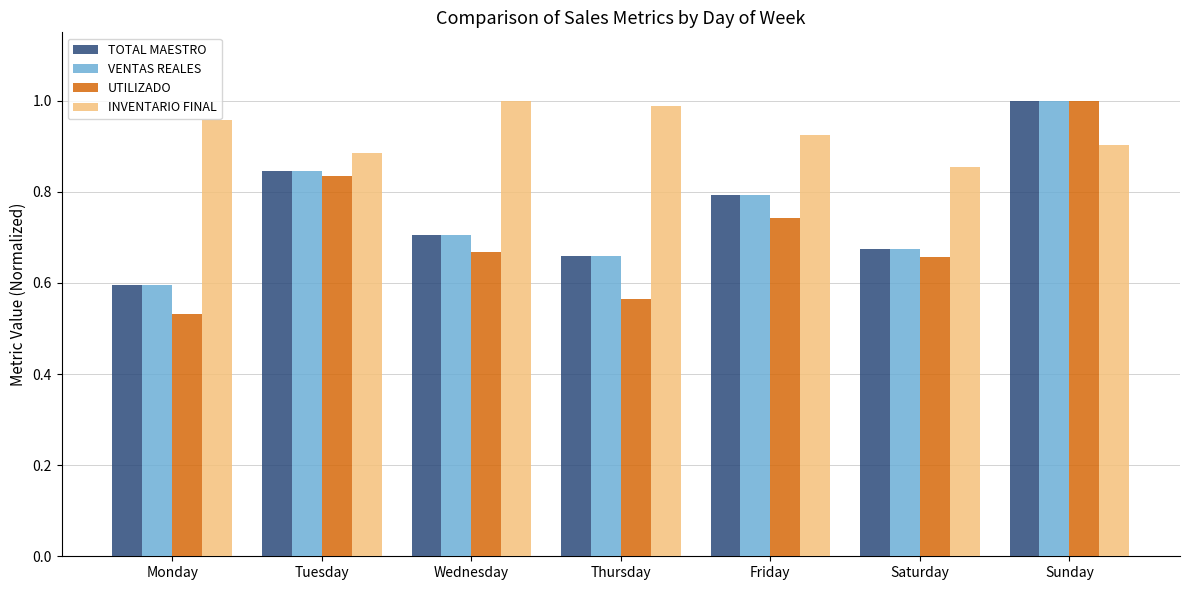

Which series has the largest range (max minus min)?

UTILIZADO